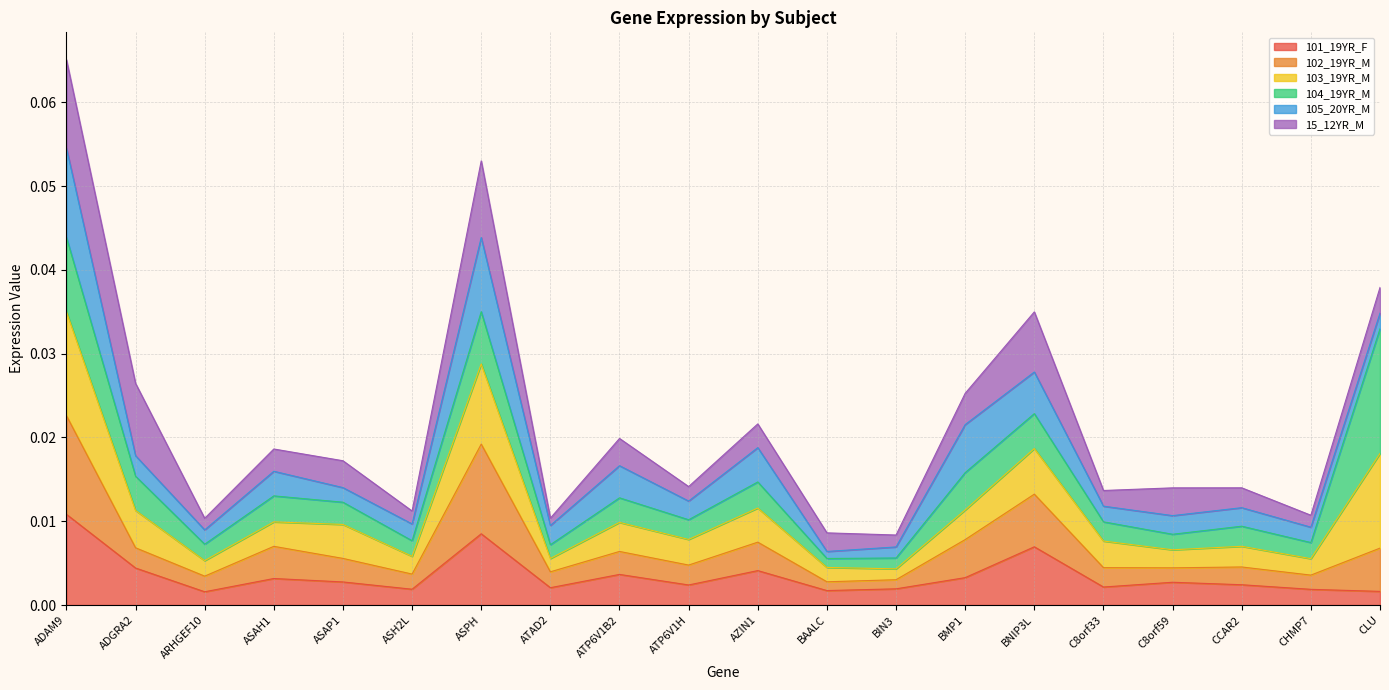

The value of 101_19YR_F at ASH2L is 0.0. True or false?

False